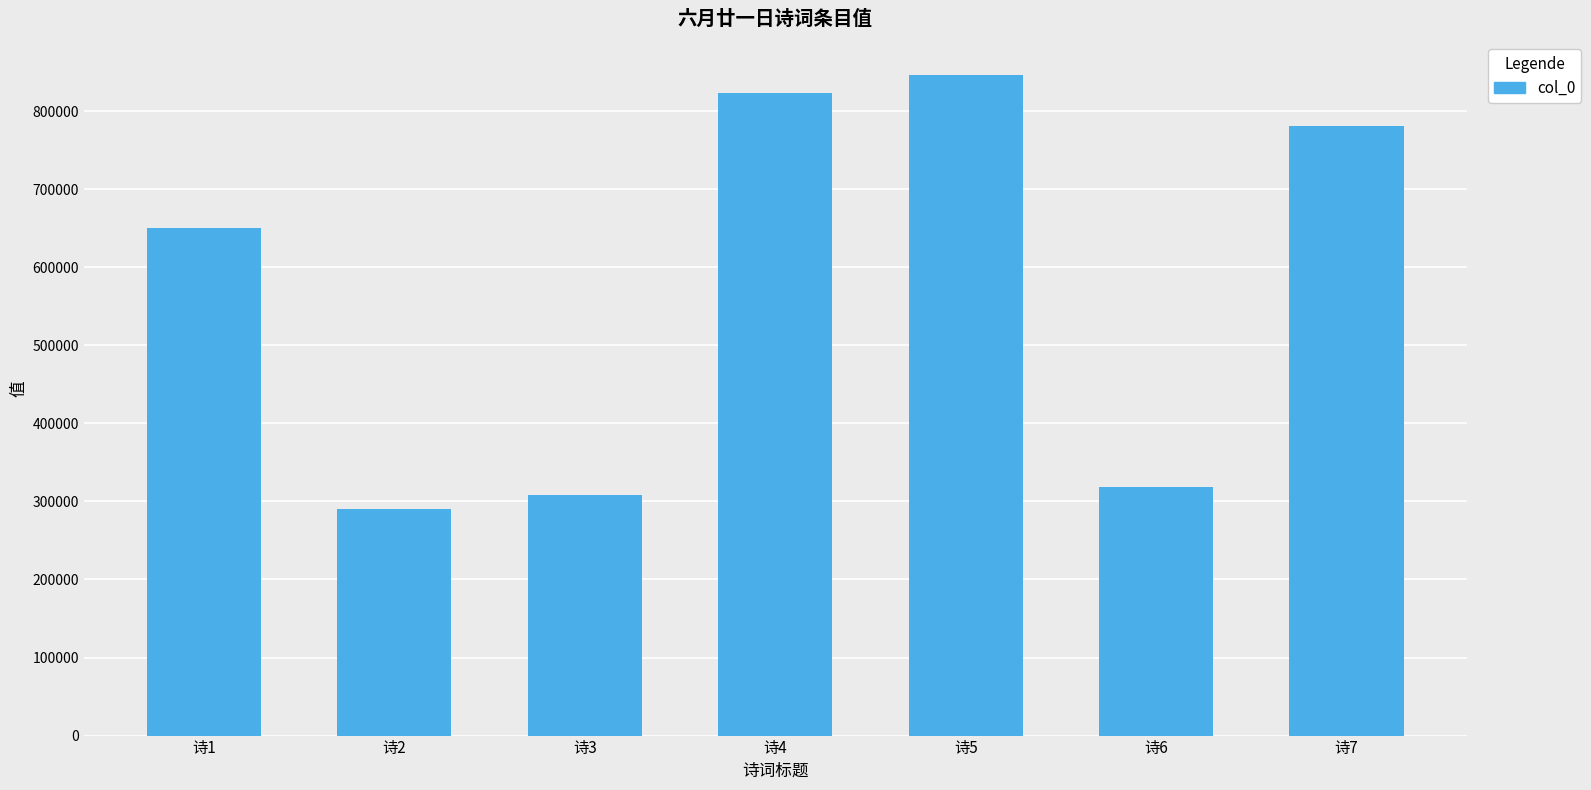

The value at 诗2 is 109158. True or false?

False